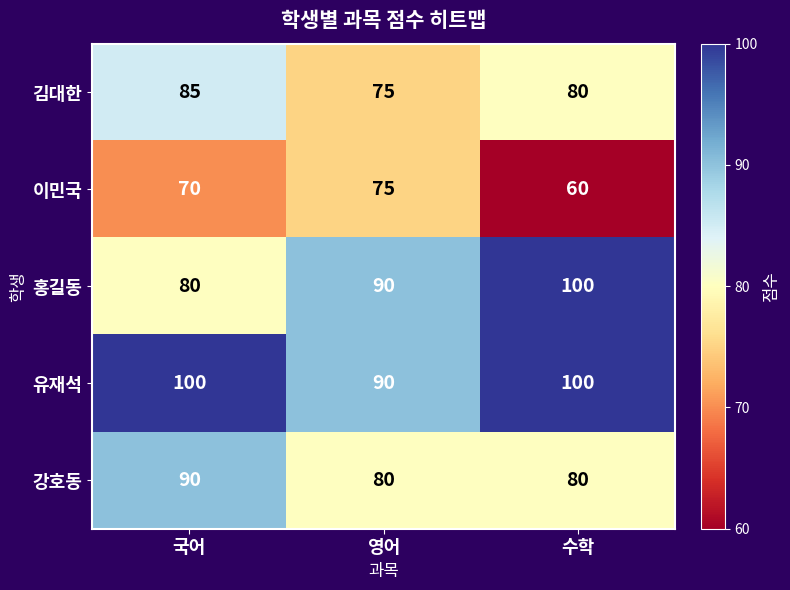

Is it true that 유재석 equals 100 at 국어?

True